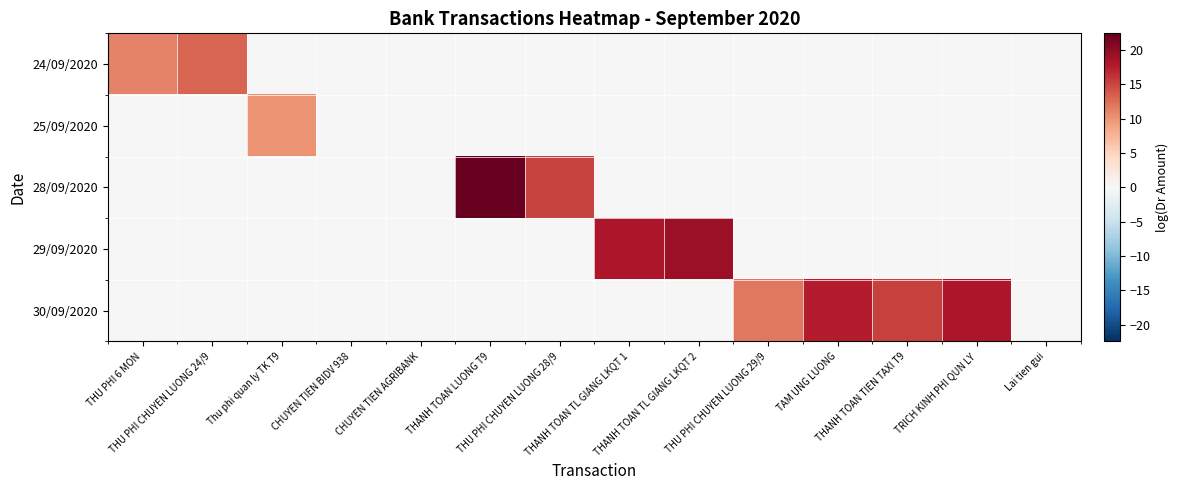

What is the difference between the highest and lowest values at THANH TOAN TL GIANG LKQT 2?

19.1